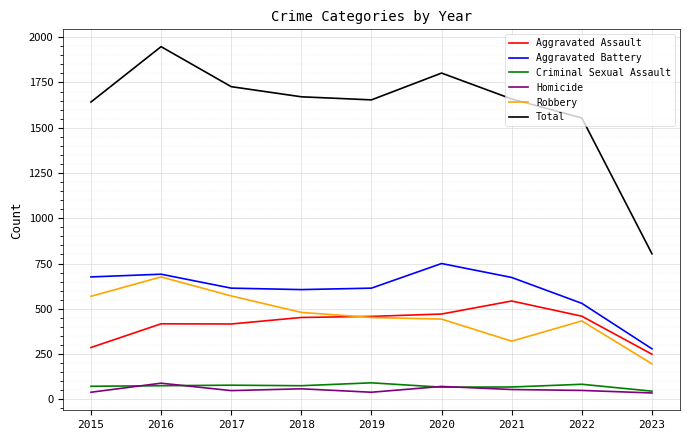

What is the greatest value displayed?

1948